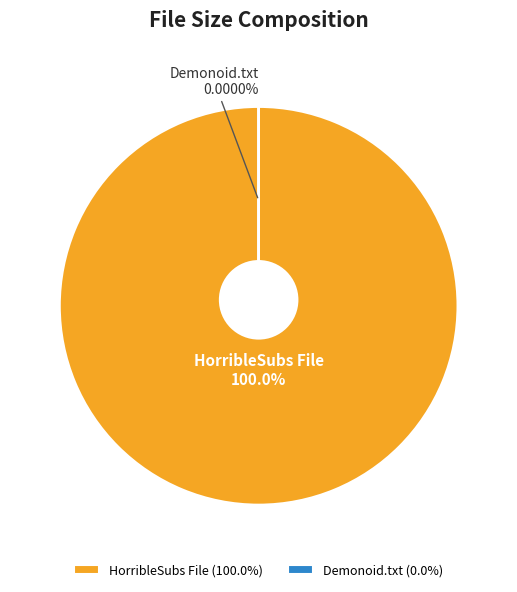

How many slices are in this pie chart?

2